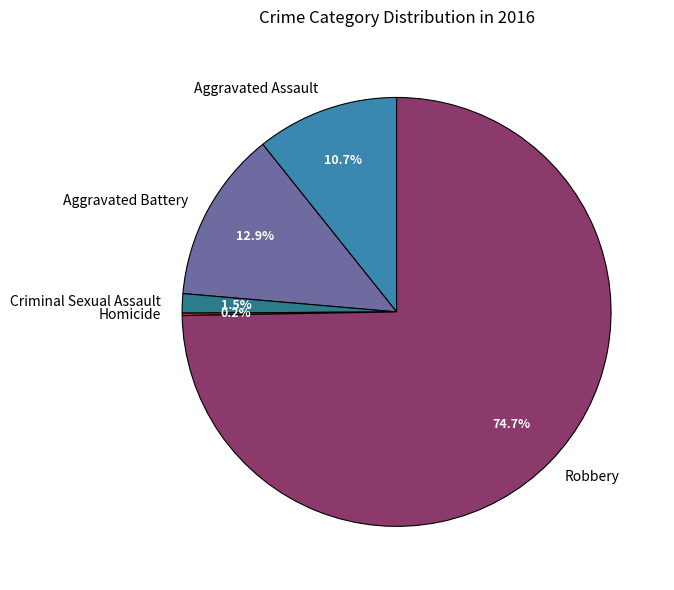

What is the ratio of the value at Aggravated Battery to the value at Aggravated Assault?

1.2